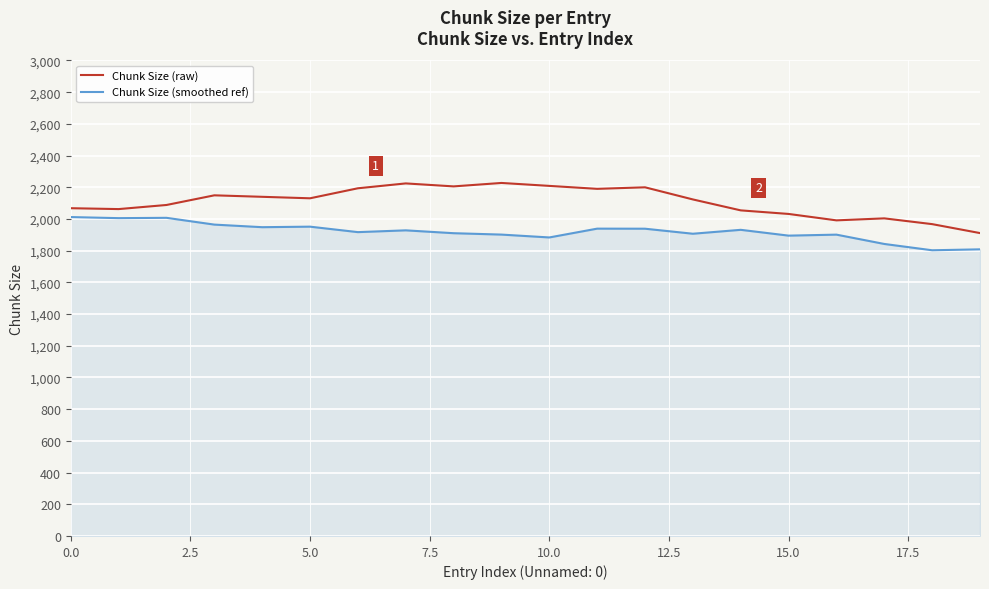

Rank the series by their average value, from highest to lowest.

Chunk Size (raw), Chunk Size (smoothed ref)